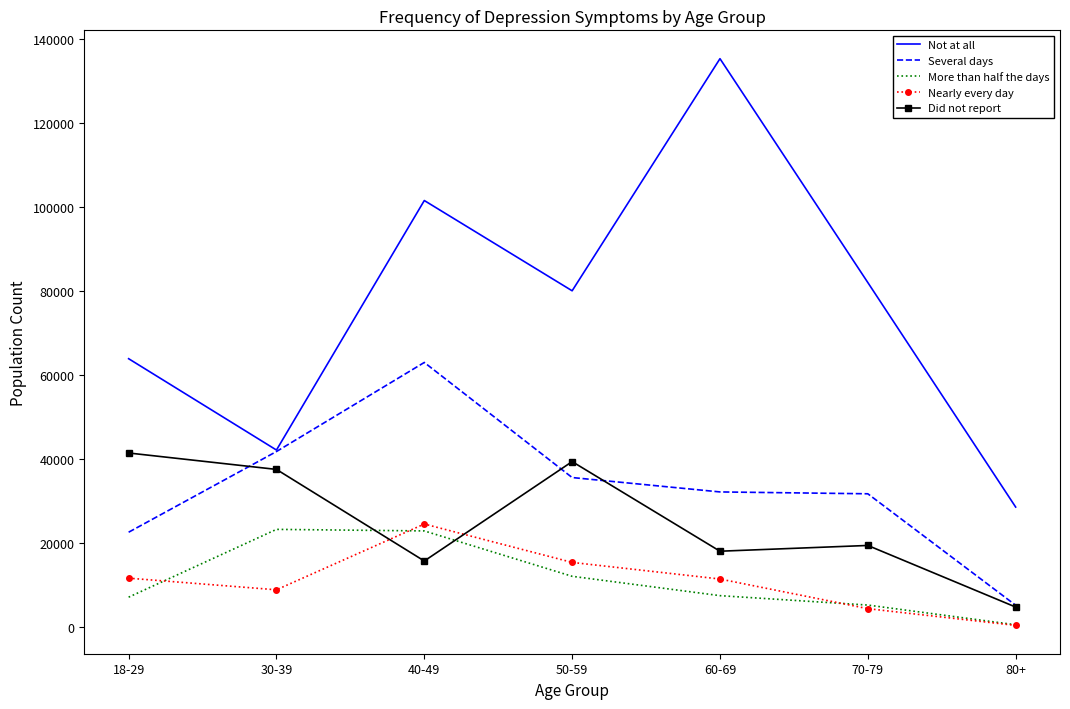

True or false: Nearly every day has more than 0 interior local peaks.

True